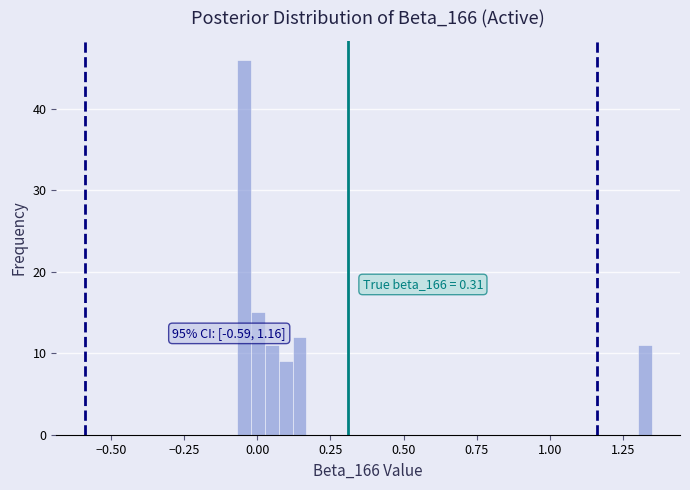

Read against the x-axis, roughly where is the centre of the tallest bar?

-0.05